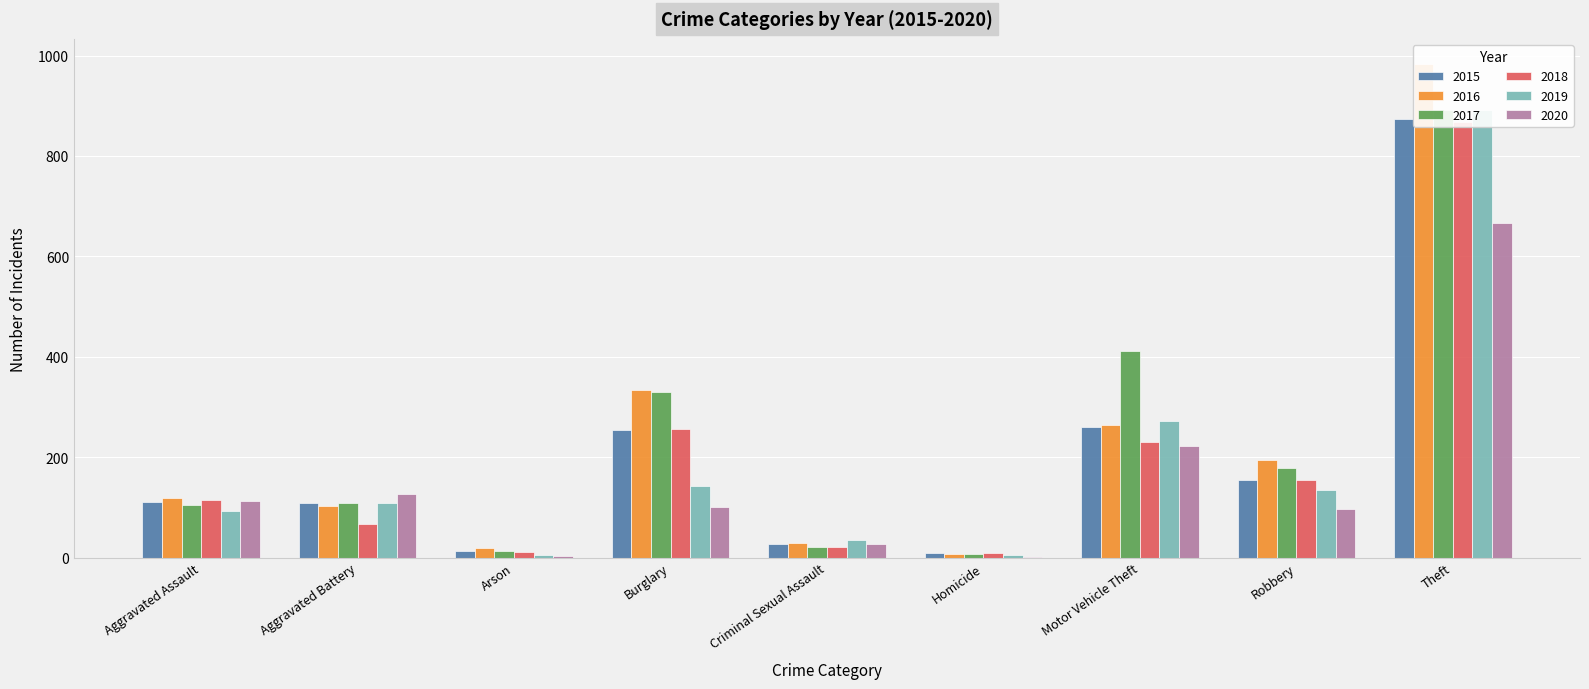

At which category is the sum across all series the highest?

Theft